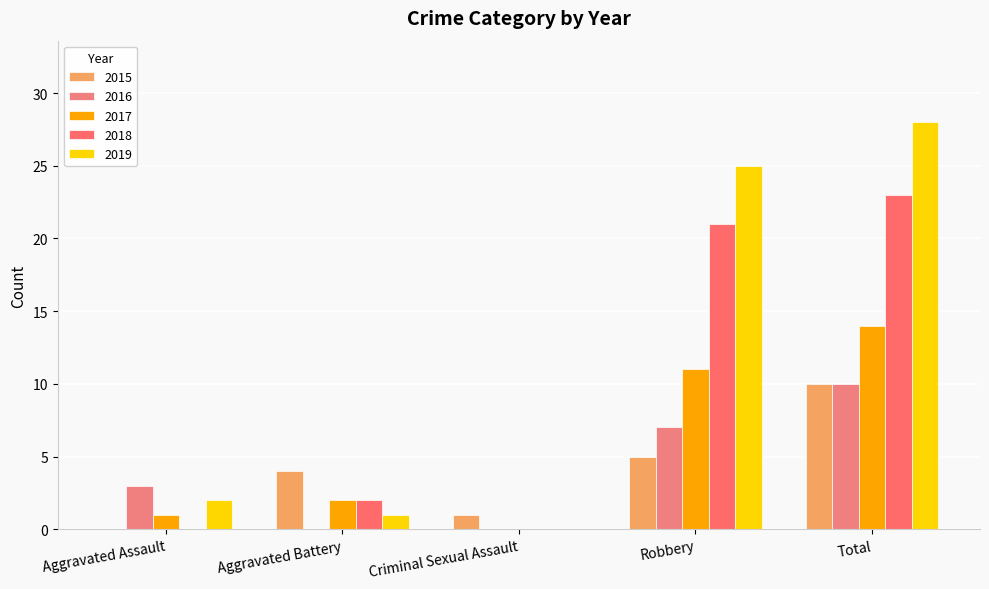

How many groups of bars are there?

5